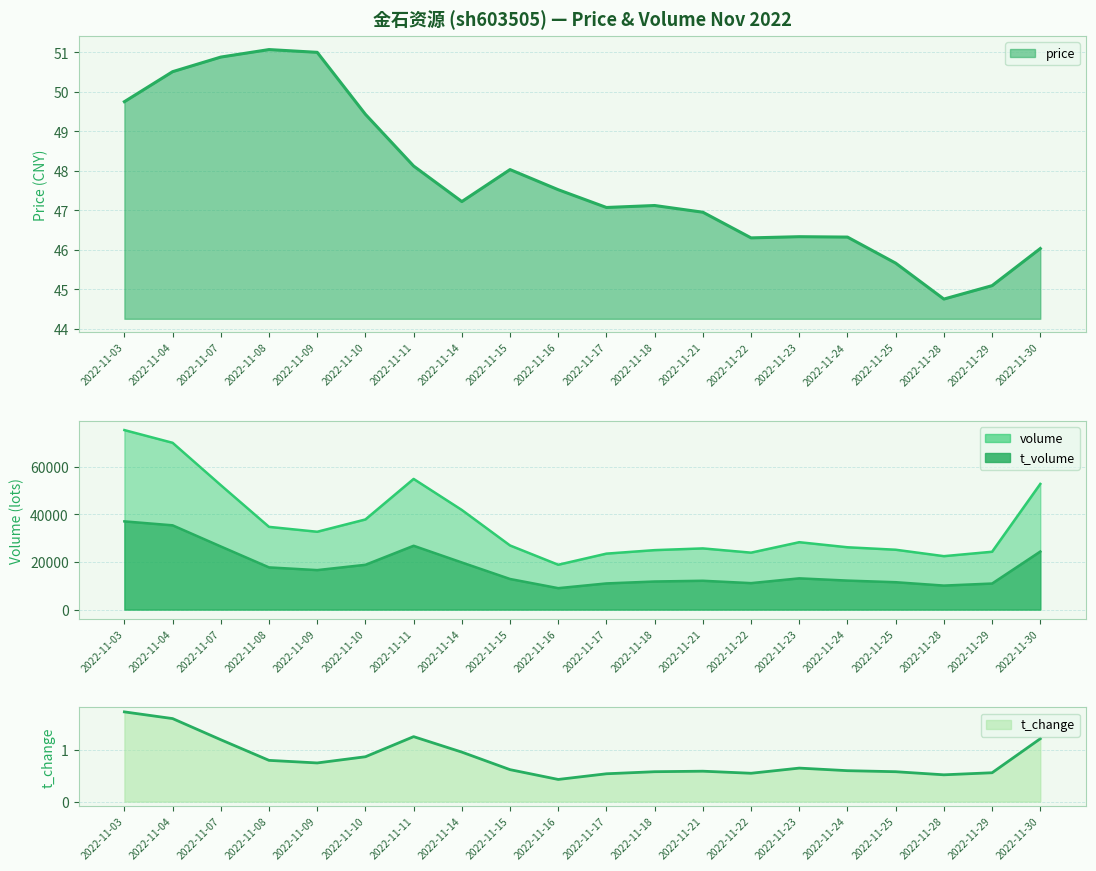

At which category does t_volume reach its first local valley?

2022-11-09